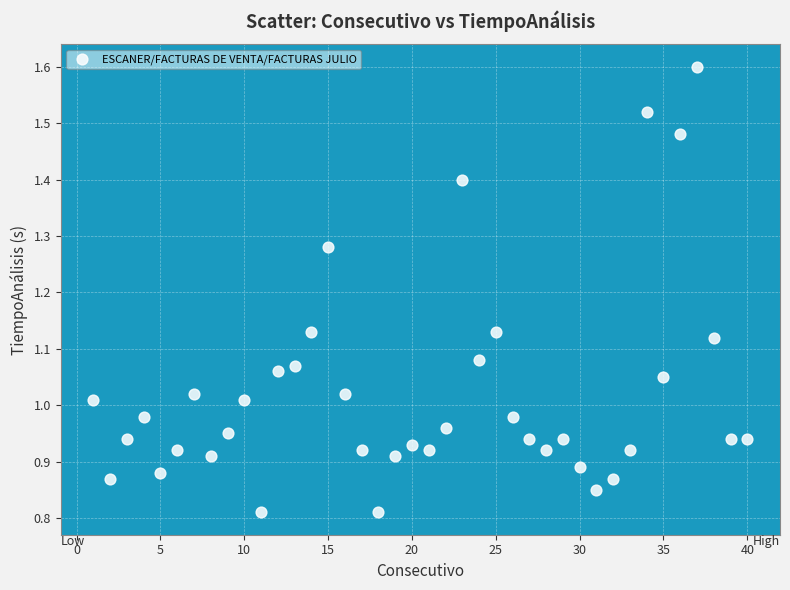

What is the range of X values (max minus min)?

39.0